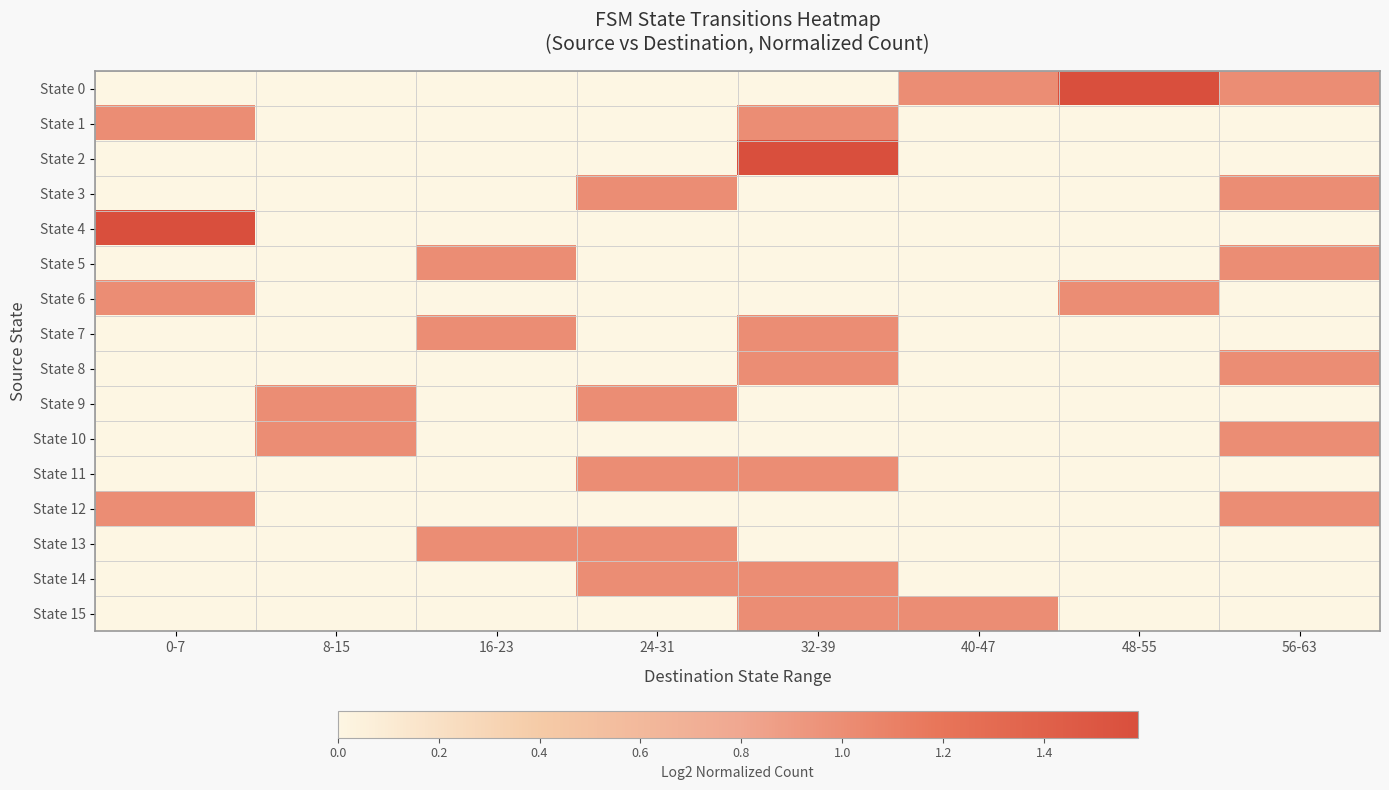

List the series in order of their peak value, highest first.

State 0, State 2, State 4, State 1, State 3, State 5, State 6, State 7, State 8, State 9, State 10, State 11, State 12, State 13, State 14, State 15